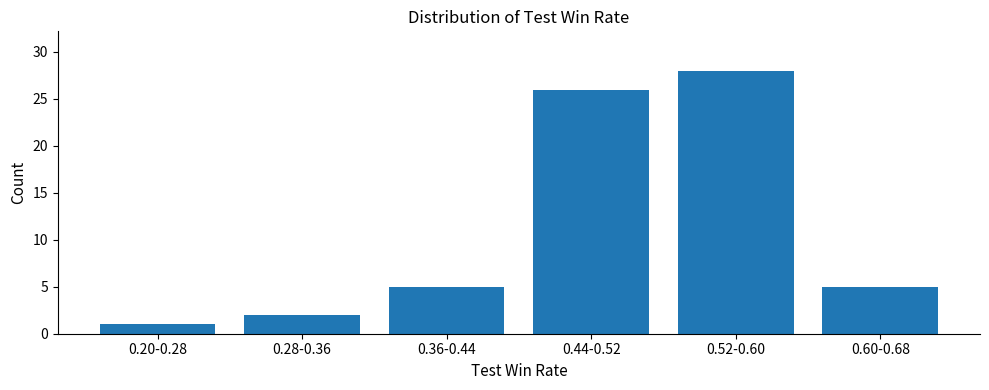

Reading left to right, list all the values displayed in this chart.

1	2	5	26	28	5